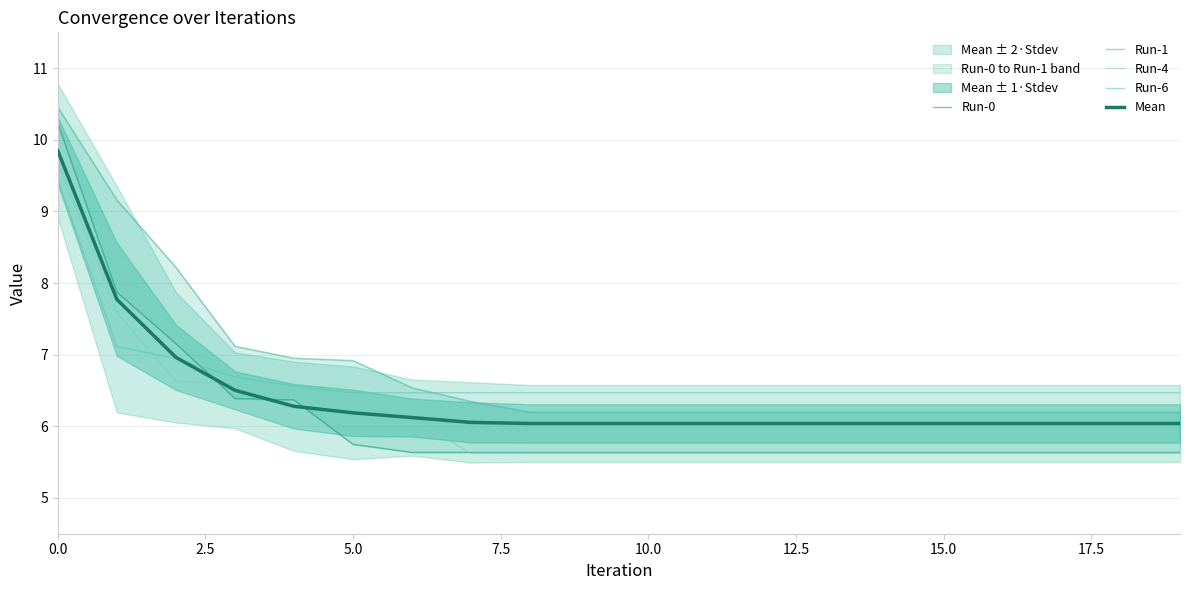

What is the value of the Run-1 point at the 12th from the left?

6.2